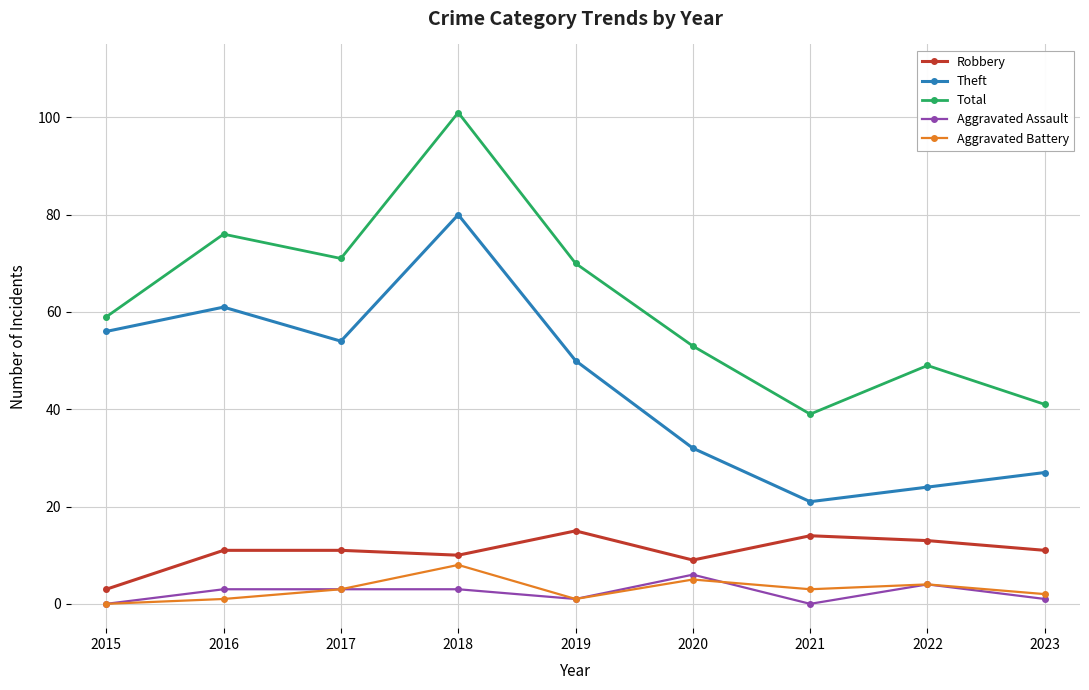

Is it true that Theft equals 104 at 2018?

False